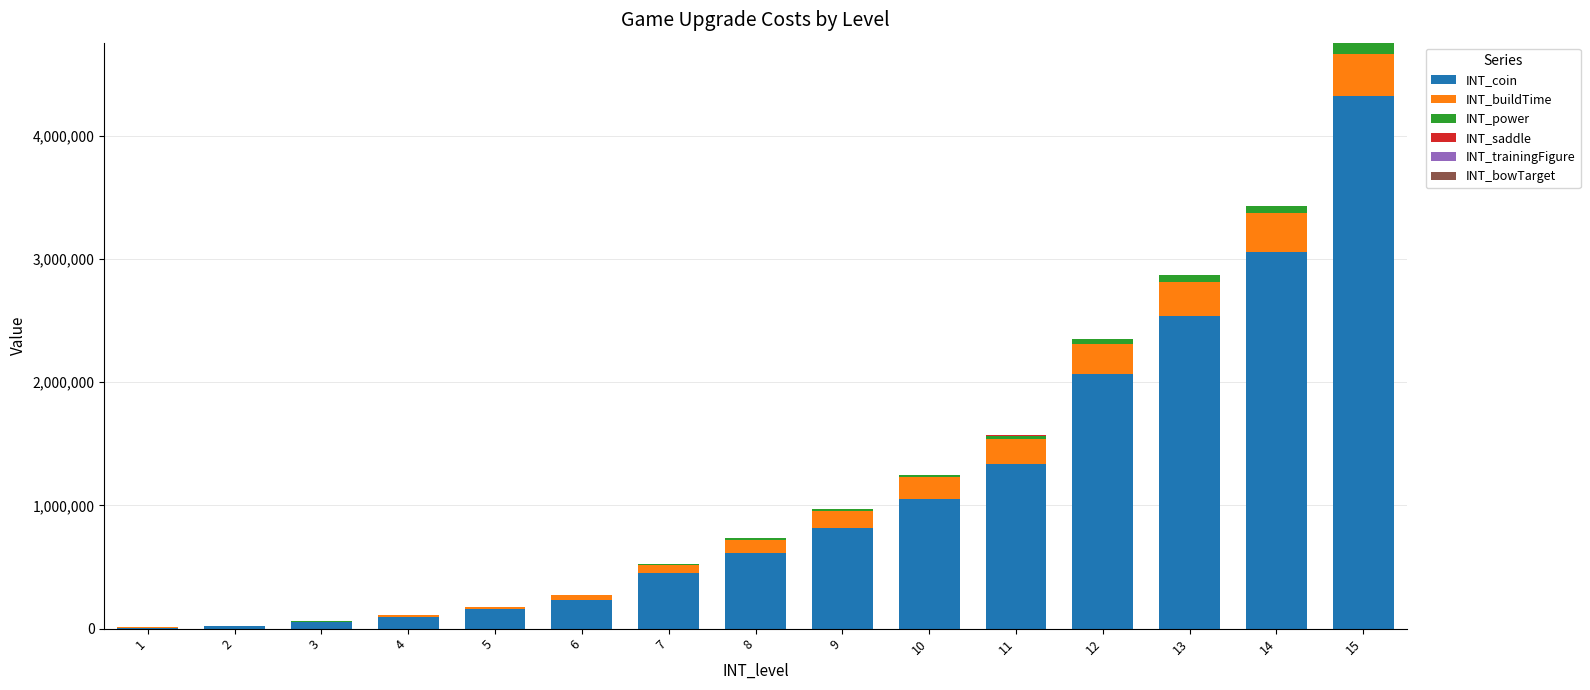

At which category is the sum across all series the highest?

15